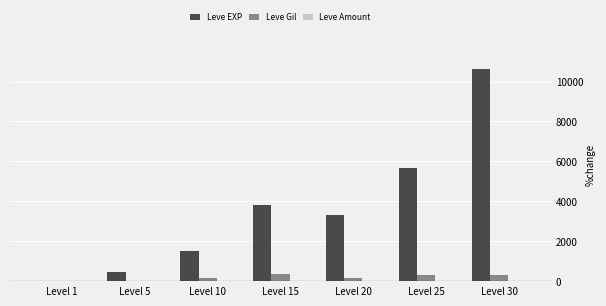

Is the value of Leve Gil at Level 30 greater than the value of Leve EXP at Level 20?

No